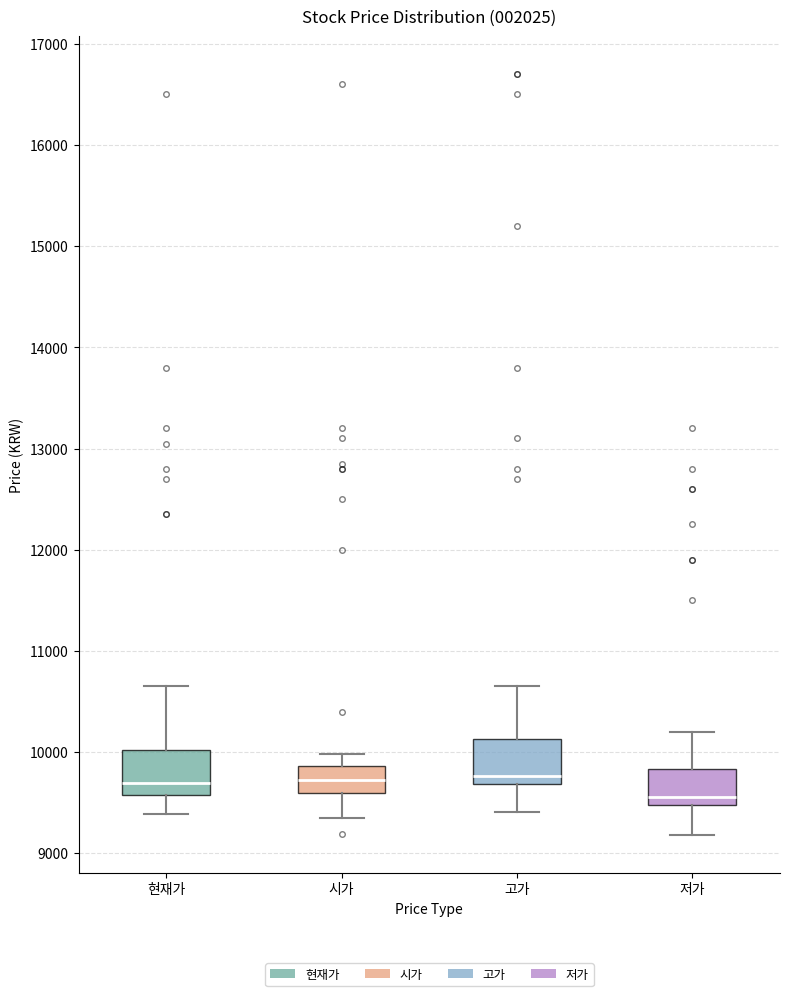

Where is the upper edge of the box for 고가 on the y-axis? The values are not printed on the chart, so give them approximately, as read against the axis.

10100